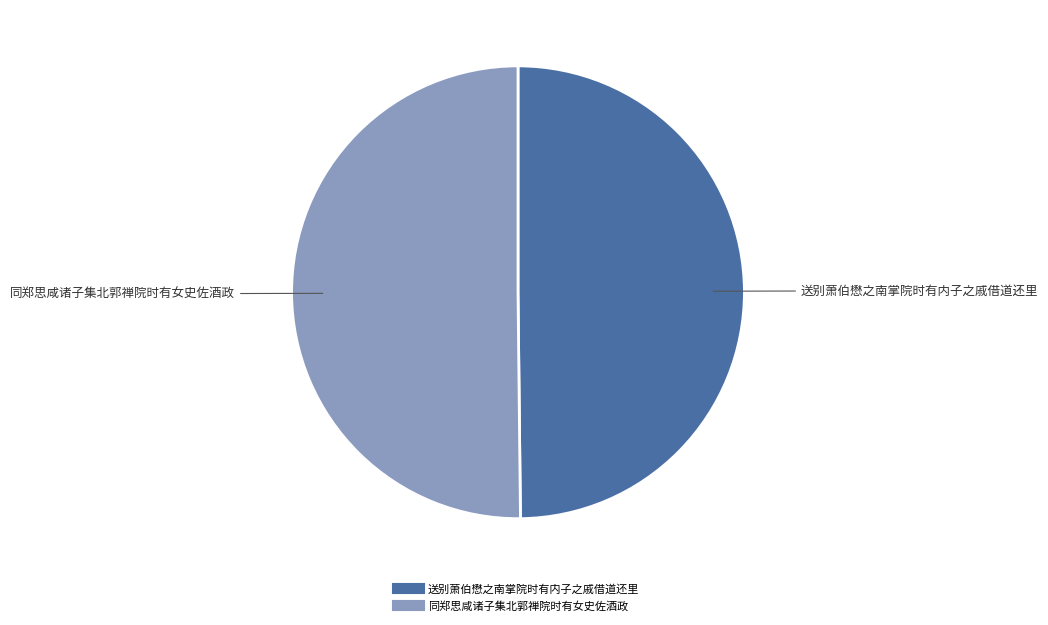

Do 送别萧伯懋之南掌院时有内子之戚借道还里 and 同郑思咸诸子集北郭禅院时有女史佐酒政 together represent more than half of the pie?

Yes